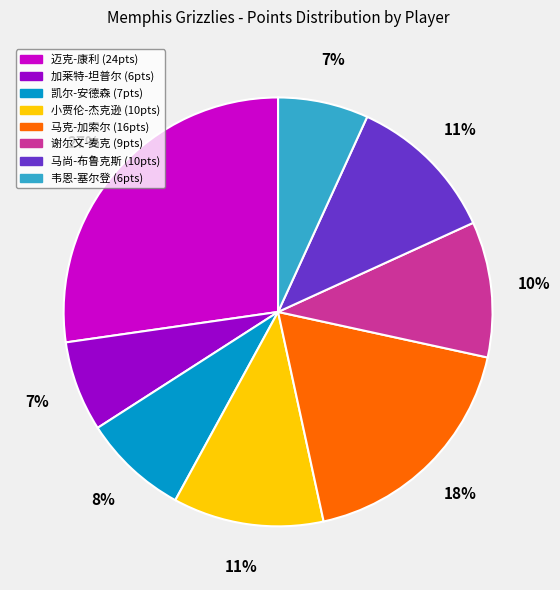

What is the ratio of the value at 韦恩-塞尔登 to the value at 谢尔文-麦克?

0.7